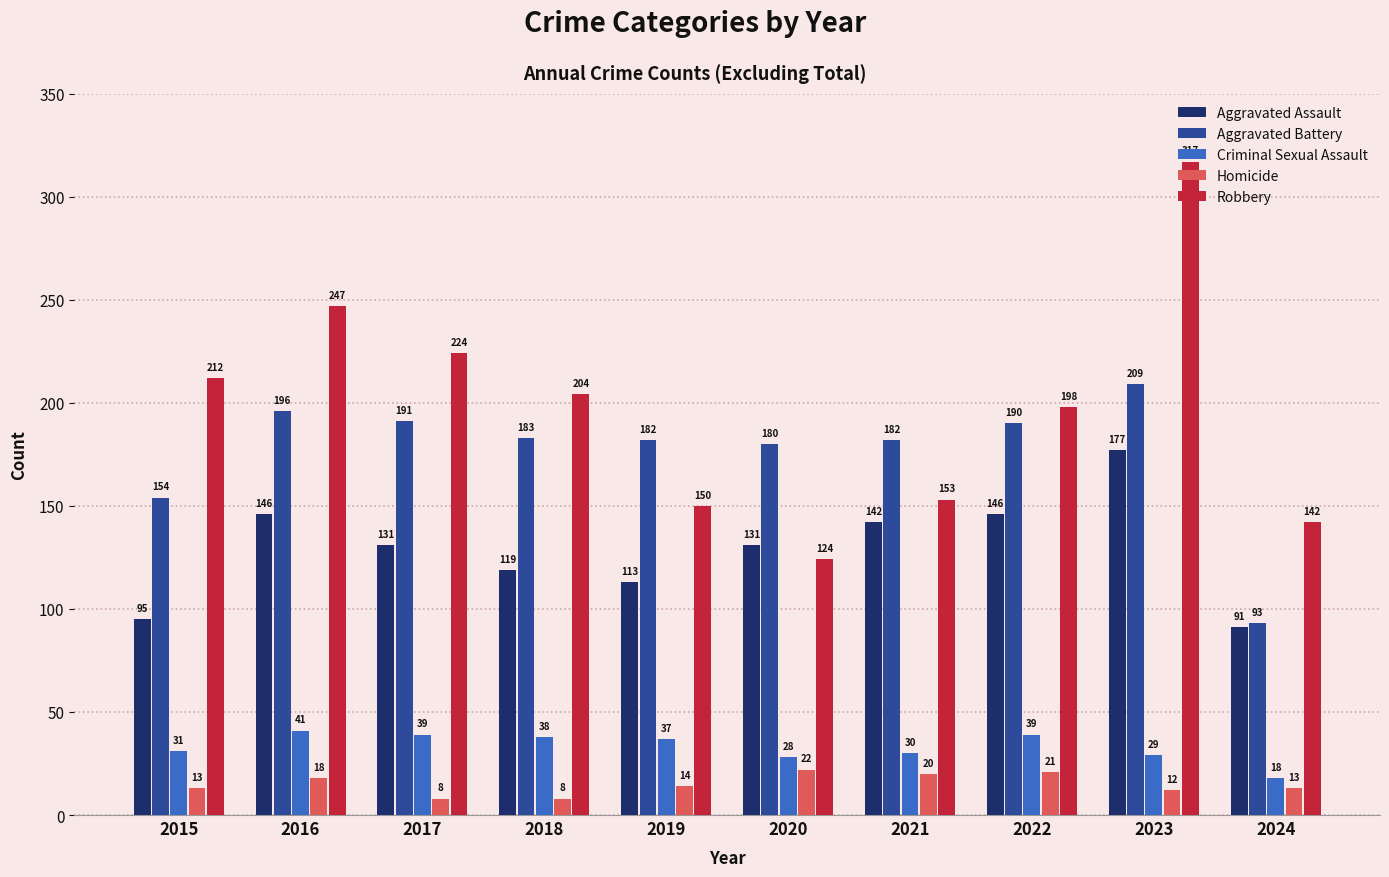

What is the difference between the maximum and minimum values in the Robbery series?

193